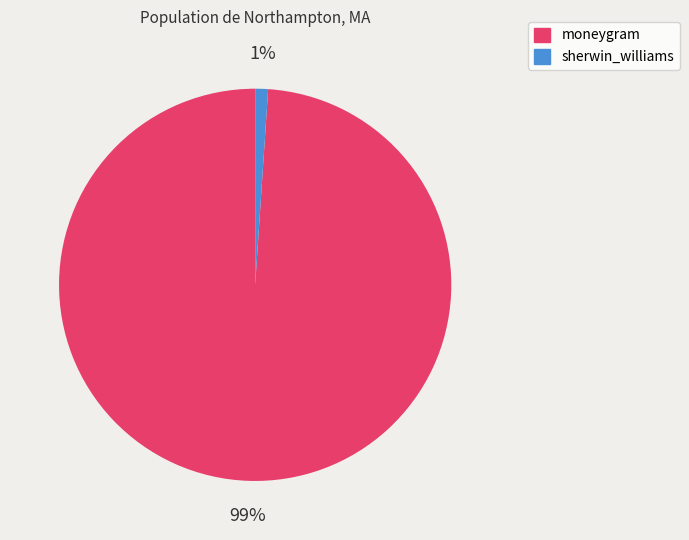

Rank the categories by value from highest to lowest.

moneygram, sherwin_williams